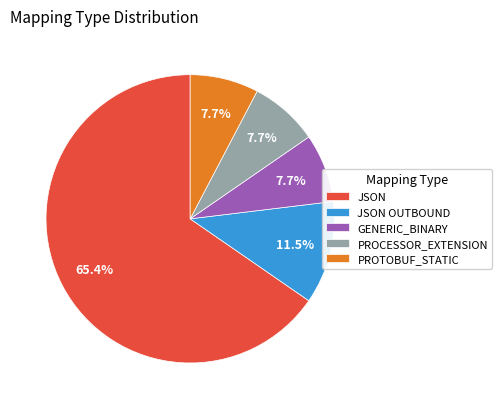

Is there any slice that represents more than half of the pie?

Yes